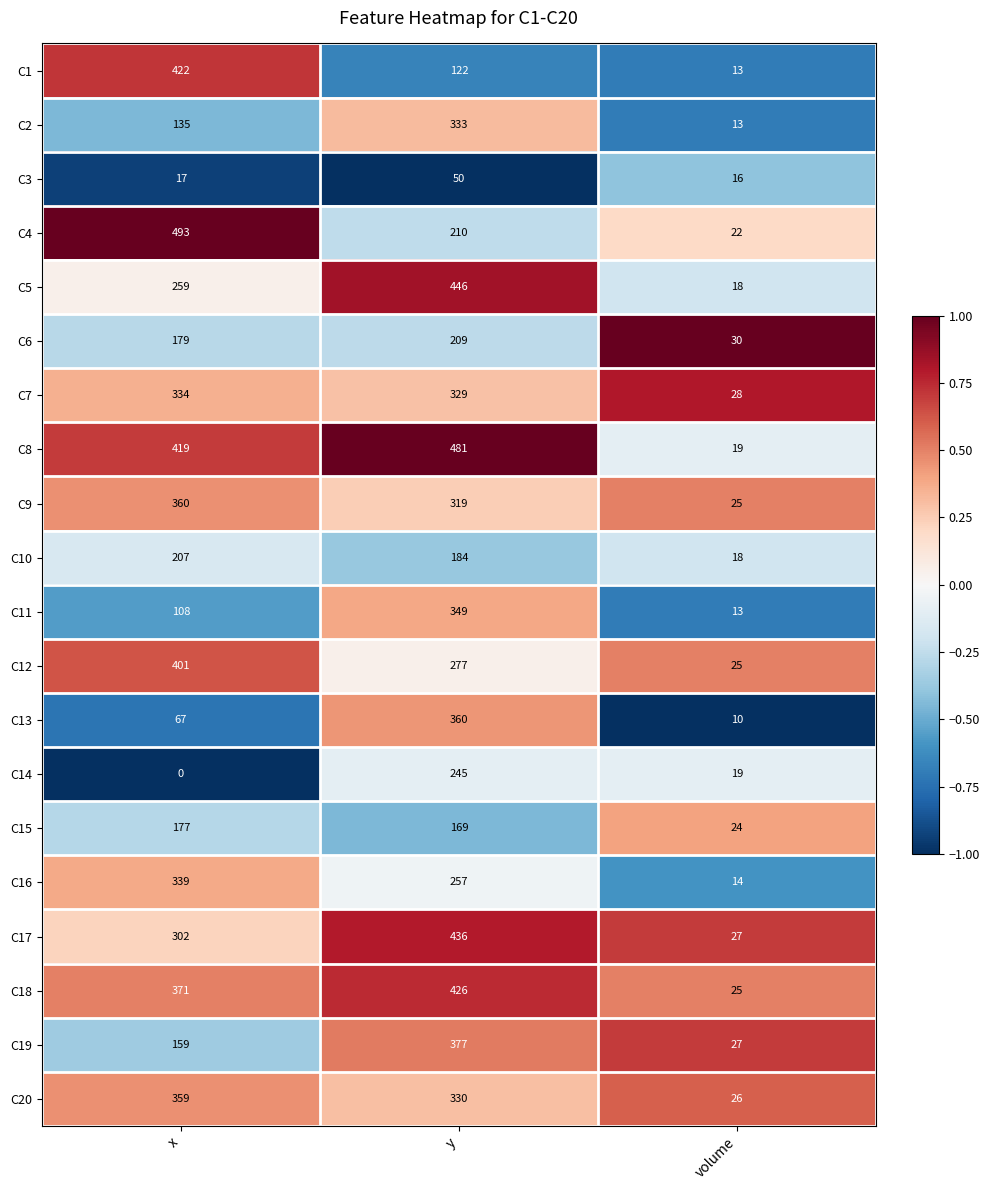

Which series has the largest total across all categories?

C8